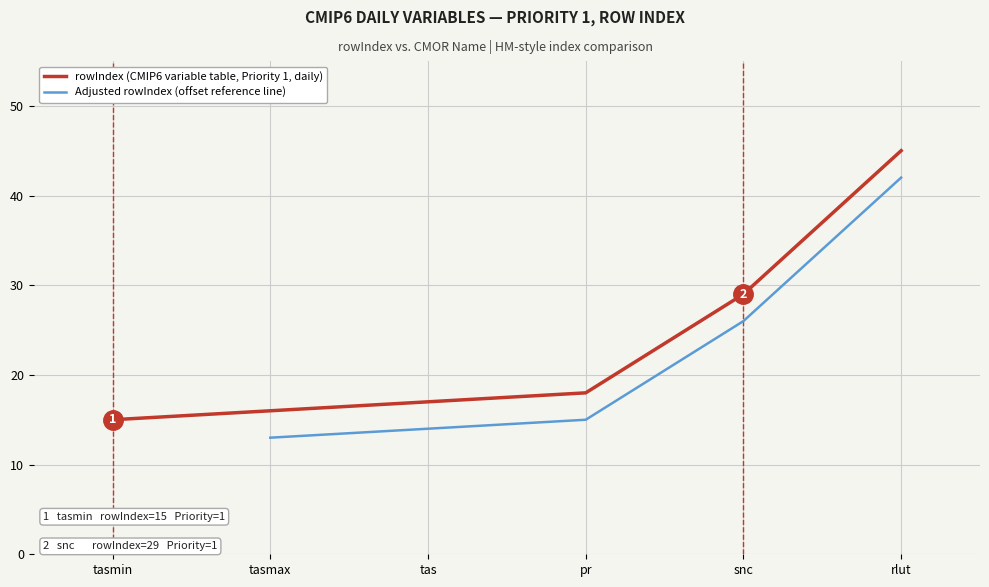

Is this an area chart (filled region under the line)?

No